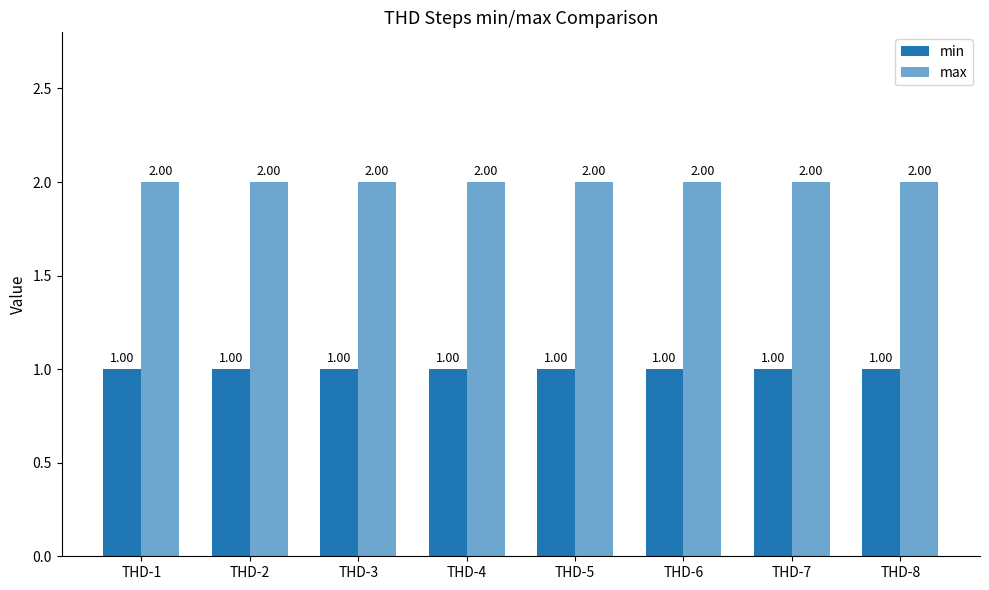

Reading left to right, extract all data points from this chart.

min: 1	1	1	1	1	1	1	1
max: 2	2	2	2	2	2	2	2